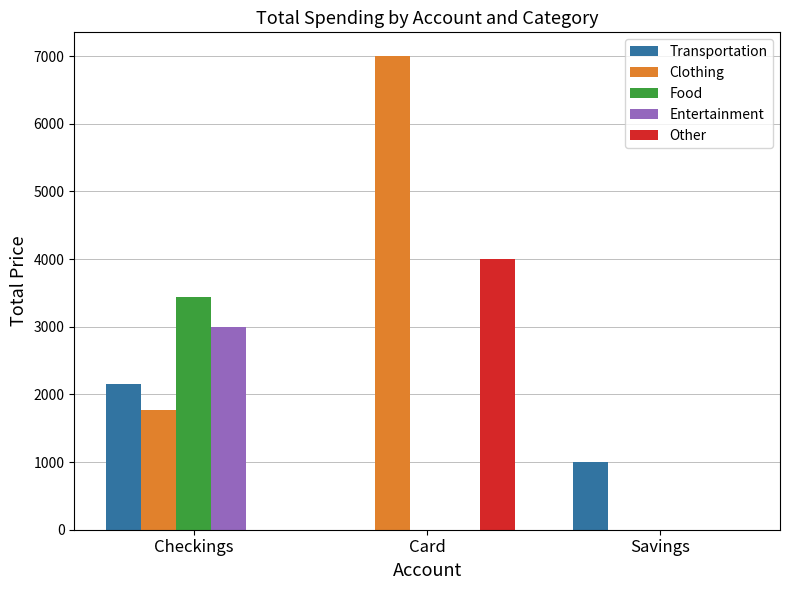

Is the value of Food at Savings greater than the value of Clothing at Checkings?

No